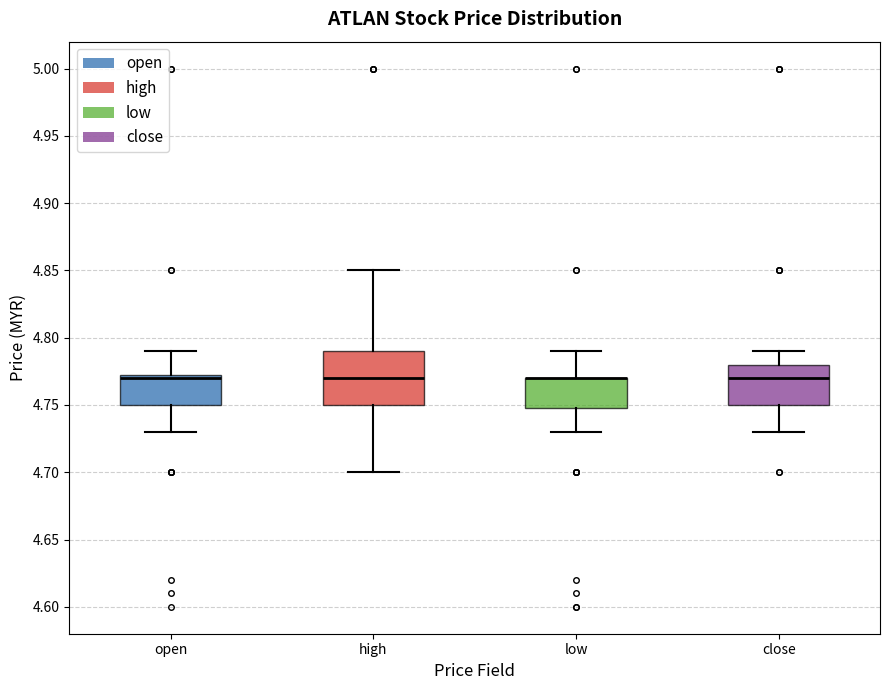

Comparing the boxes themselves (not the whiskers), which one is the tallest?

high